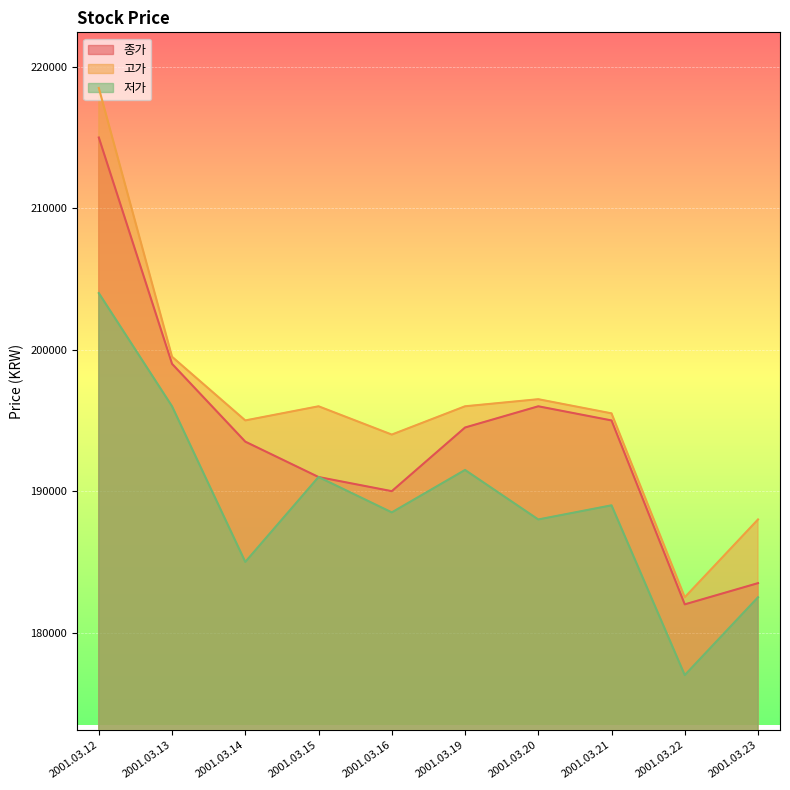

Rank the series by their maximum value, from lowest to highest.

저가, 종가, 고가